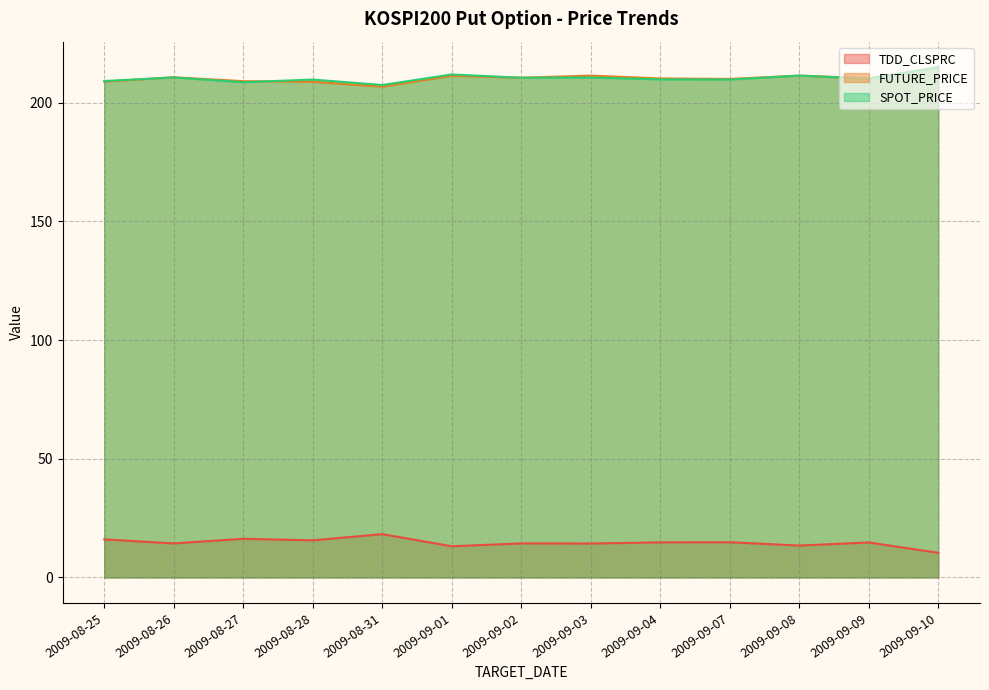

Read the SPOT_PRICE value at 2009-09-01.

211.9